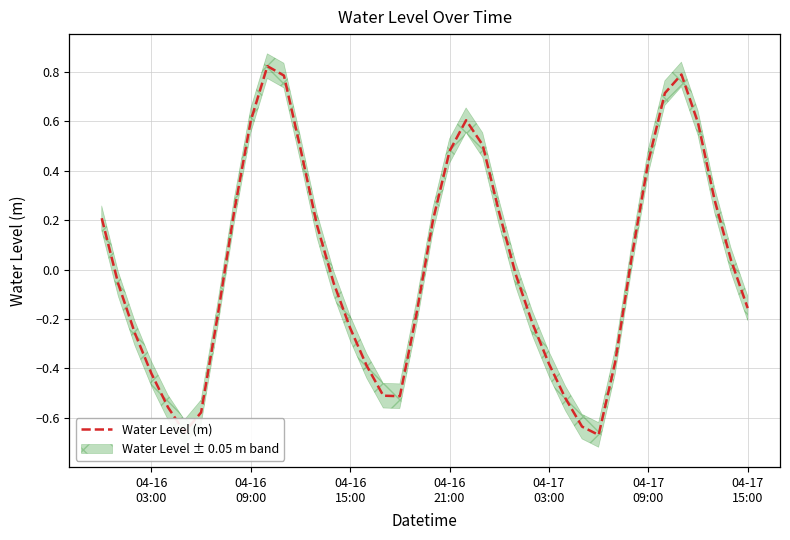

Reading left to right, transcribe all the data shown in this chart.

0.2	-0.1	-0.3	-0.4	-0.6	-0.7	-0.6	-0.2	0.2	0.6	0.8	0.8	0.5	0.2	-0.1	-0.2	-0.4	-0.5	-0.5	-0.2	0.2	0.5	0.6	0.5	0.2	-0.0	-0.2	-0.4	-0.5	-0.6	-0.7	-0.4	0.1	0.4	0.7	0.8	0.6	0.3	0.0	-0.2